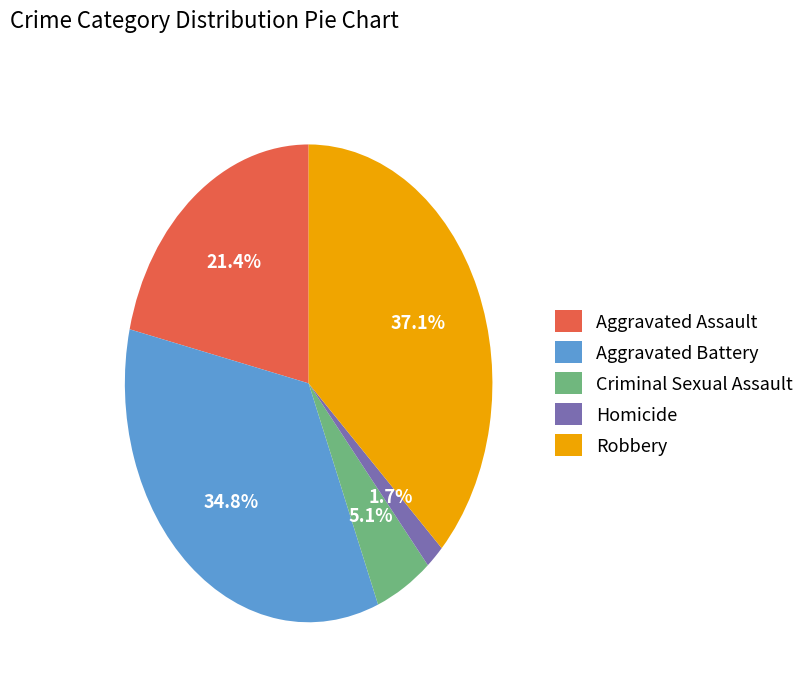

Count the number of slices in the pie.

5